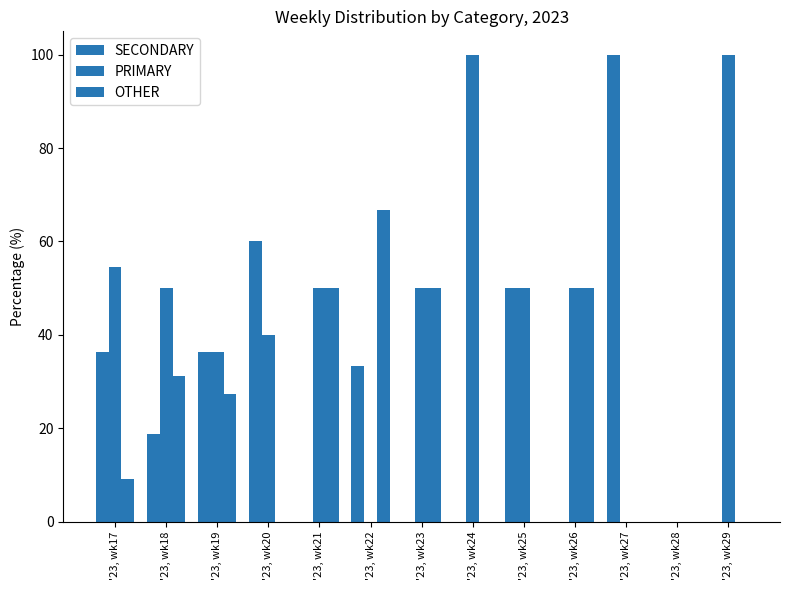

How many series are shown in this chart?

3